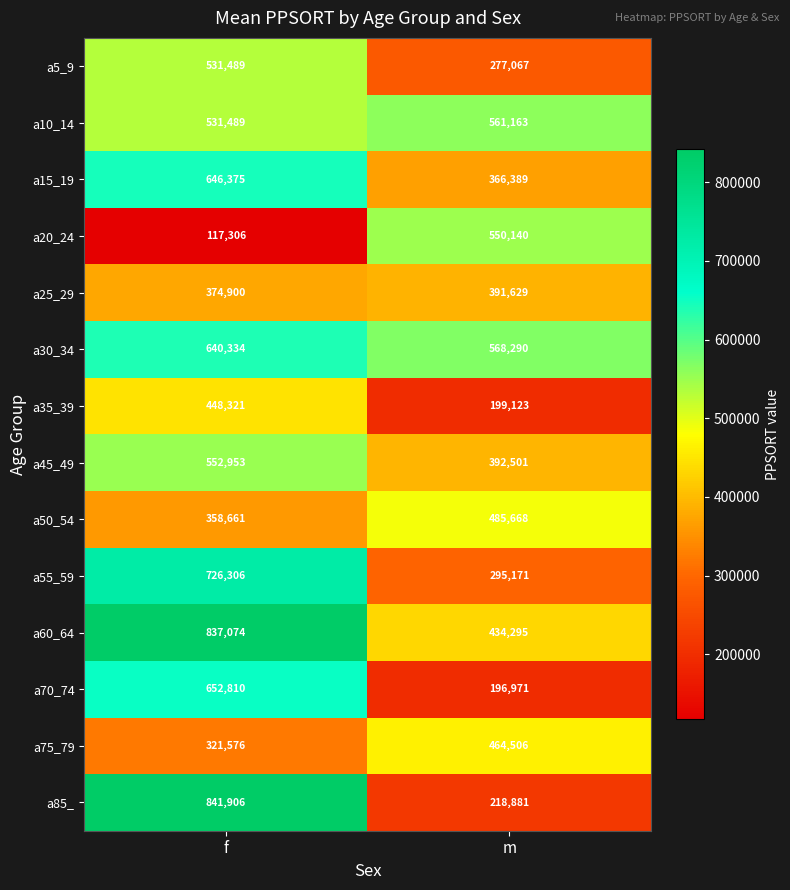

At how many categories does at least one series exceed 248424?

2